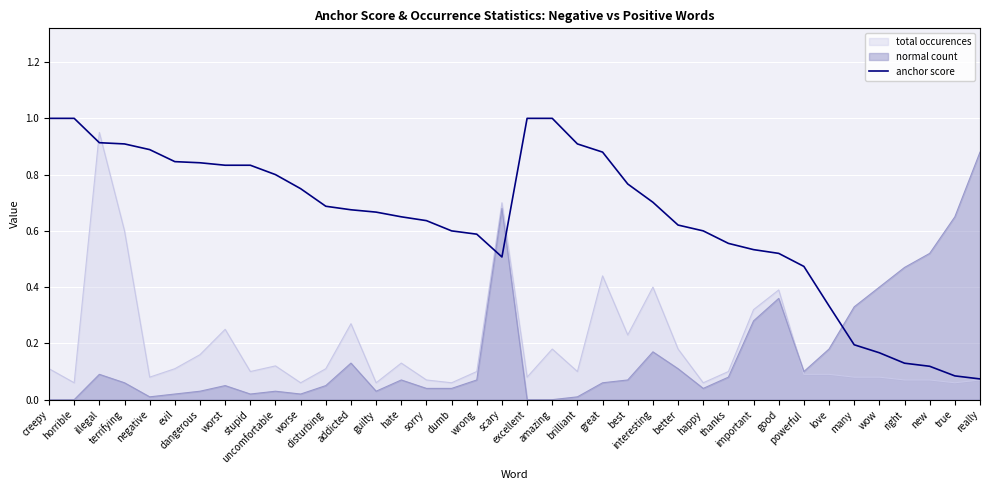

Where is the first local minimum?

scary